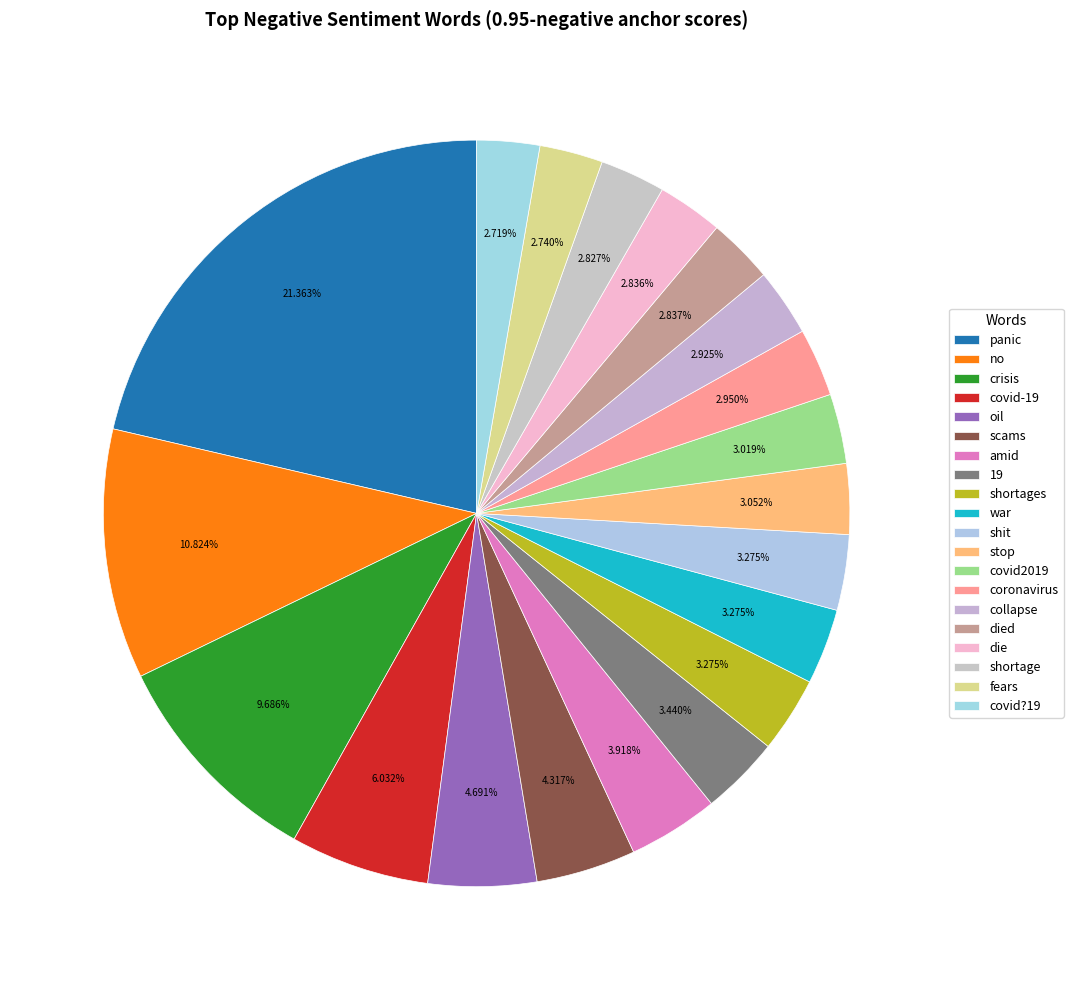

How much of the chart is everything except shortages?

96.7%